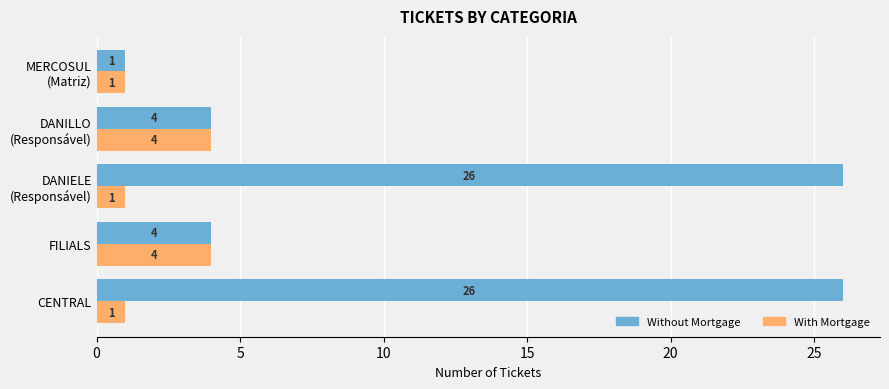

Rank the series by their maximum value, from highest to lowest.

Without Mortgage, With Mortgage